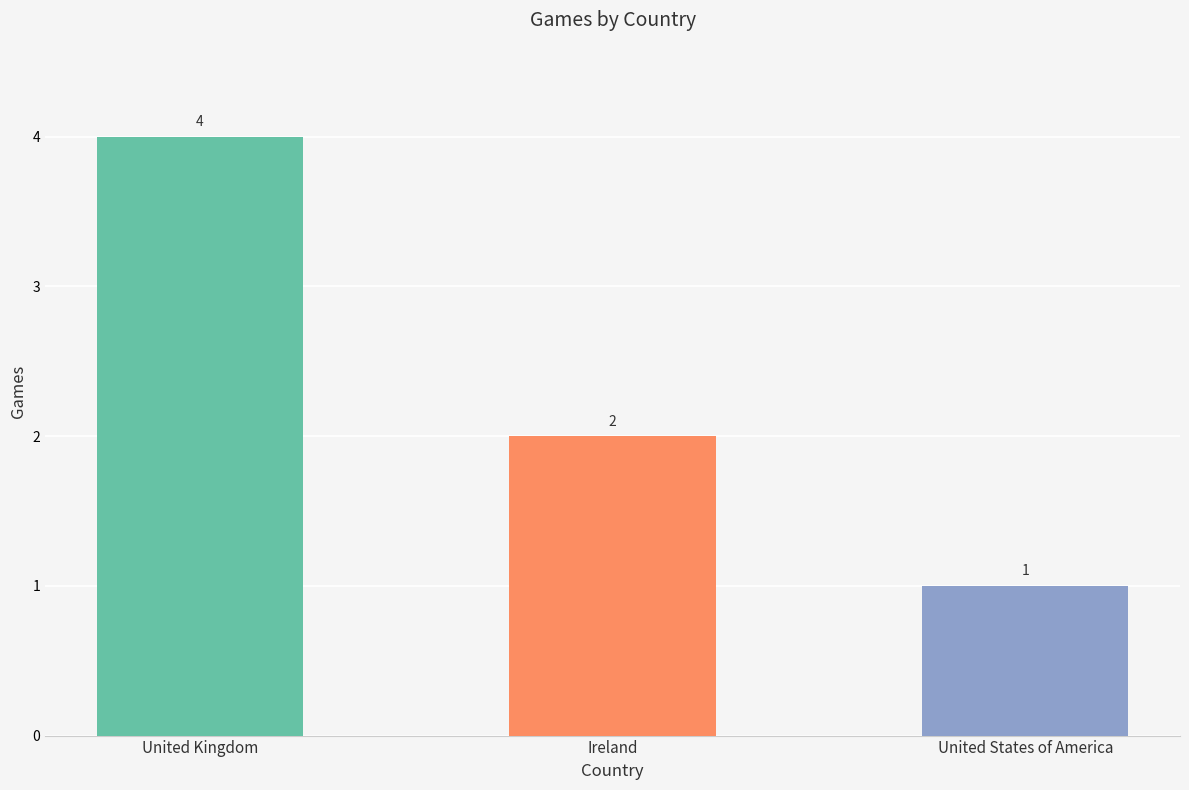

Which category has the highest value across all series?

United Kingdom